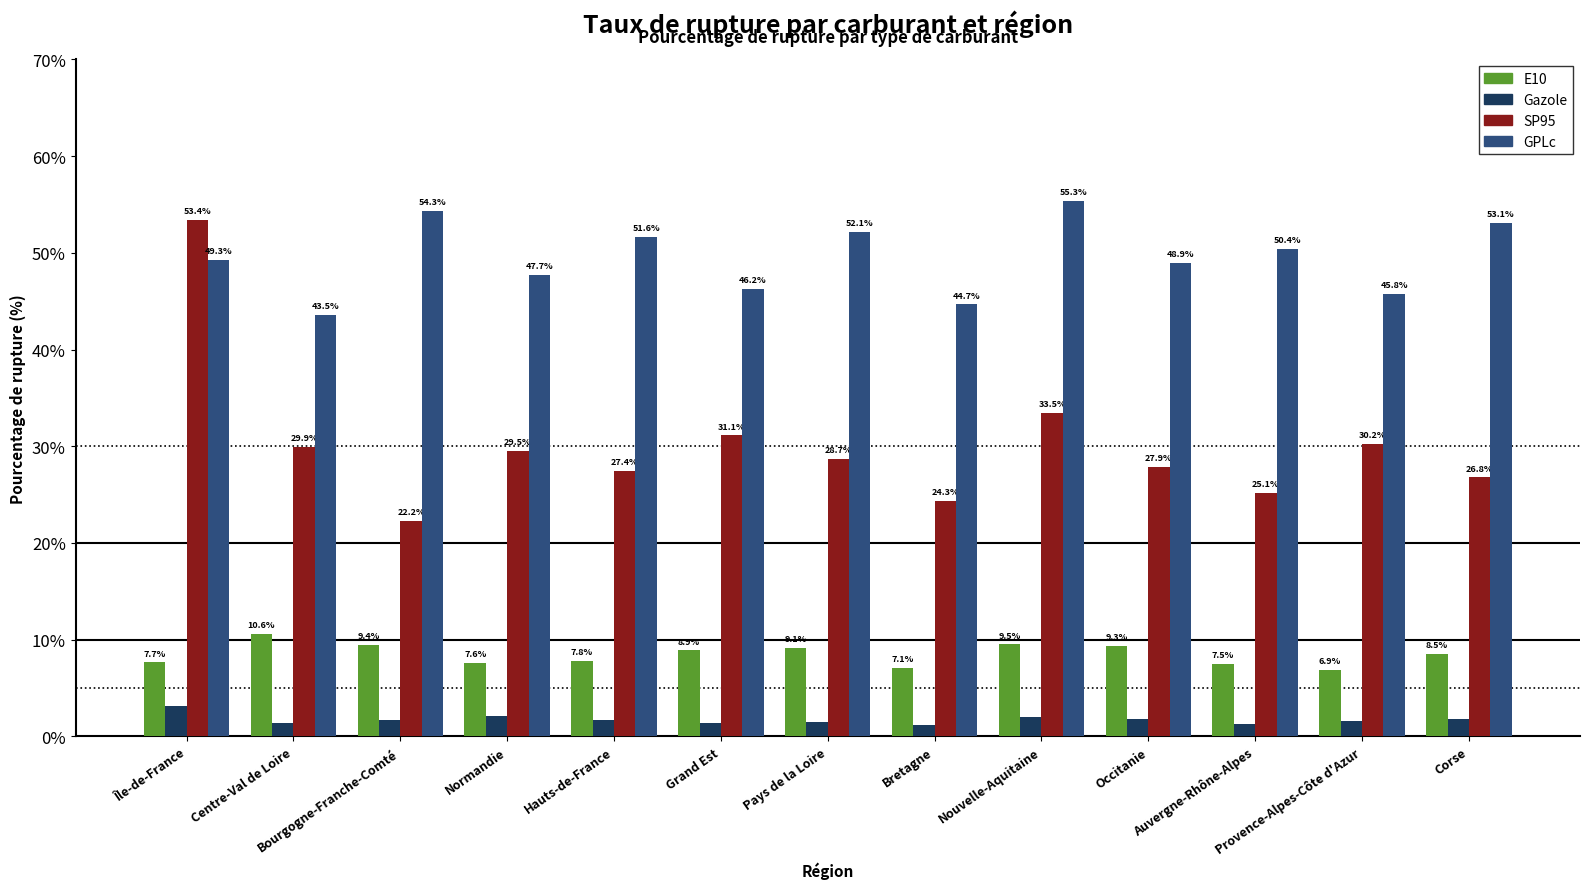

Rank the series at Occitanie from lowest to highest value.

Gazole, E10, SP95, GPLc